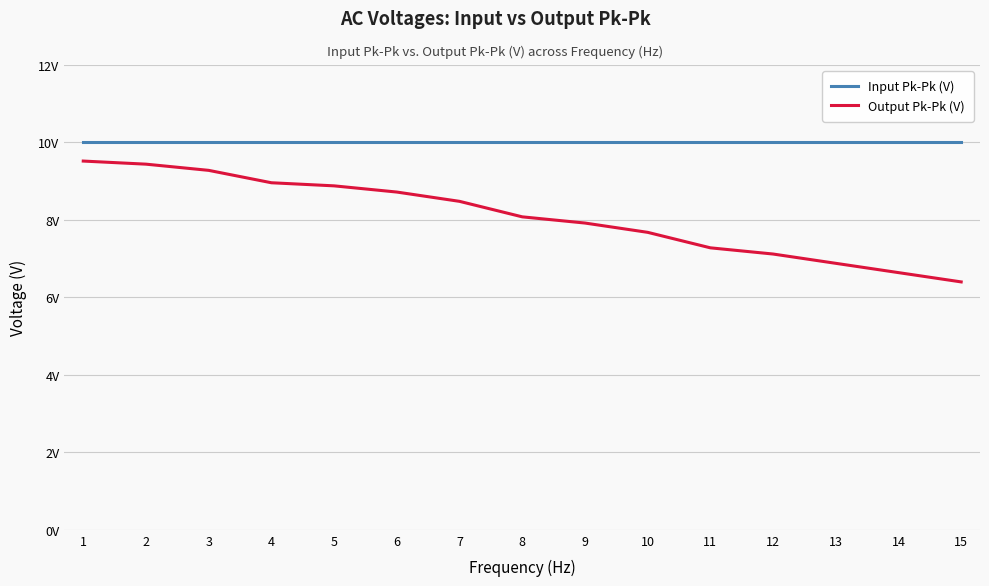

Rank the series at 12 from lowest to highest value.

Output Pk-Pk (V), Input Pk-Pk (V)